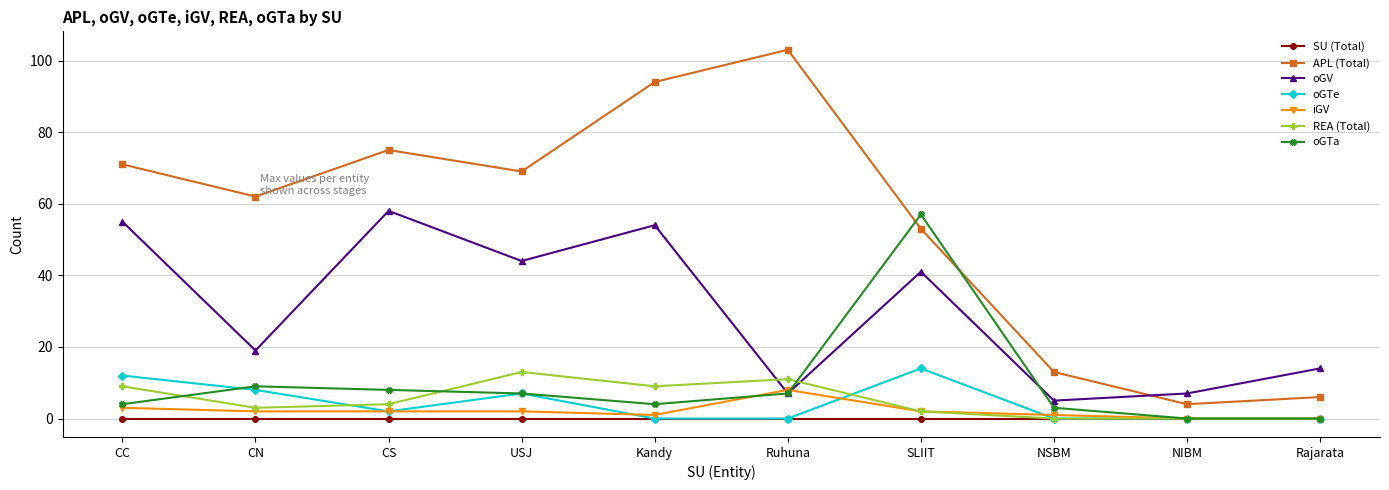

What is the greatest value displayed?

103